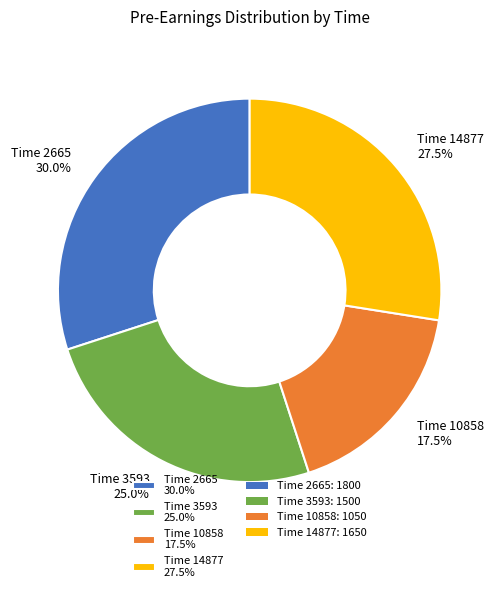

Approximately how many times larger is the value at Time 14877 27.5% compared to Time 10858 17.5%?

1.6